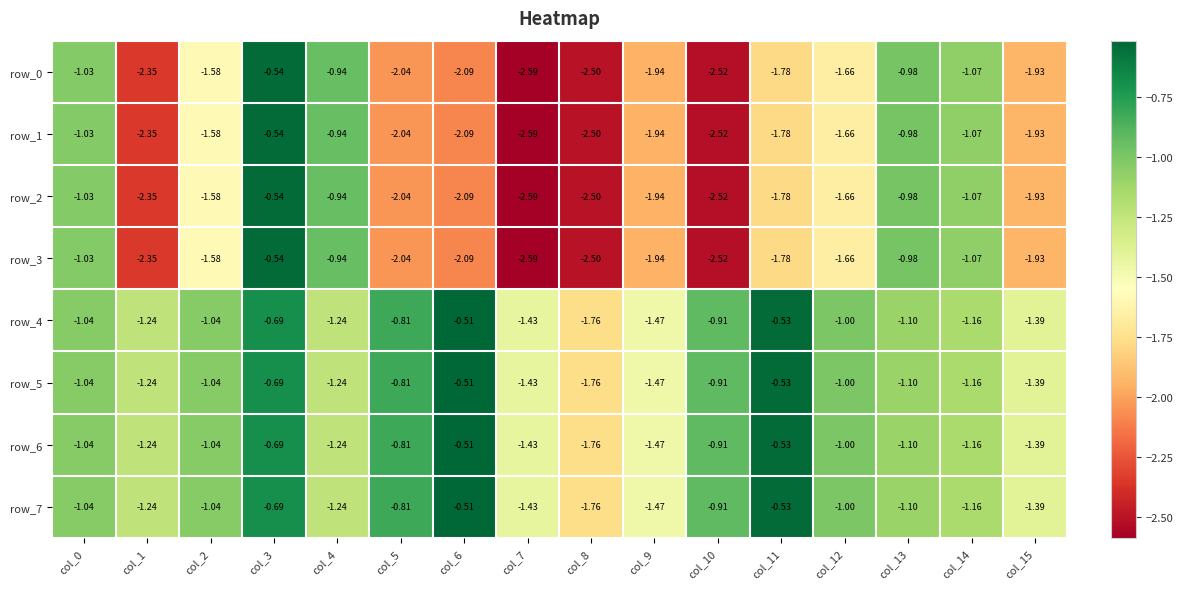

Is the value of row_5 at col_11 greater than the value of row_0 at col_13?

Yes